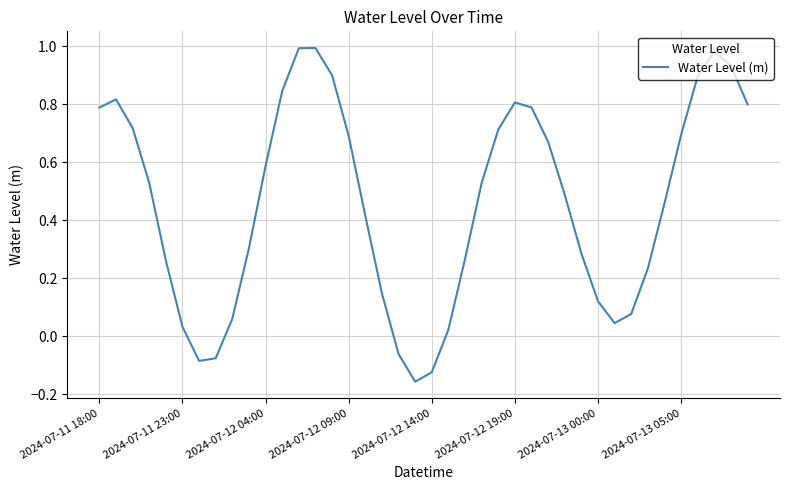

How many values are below zero?

5